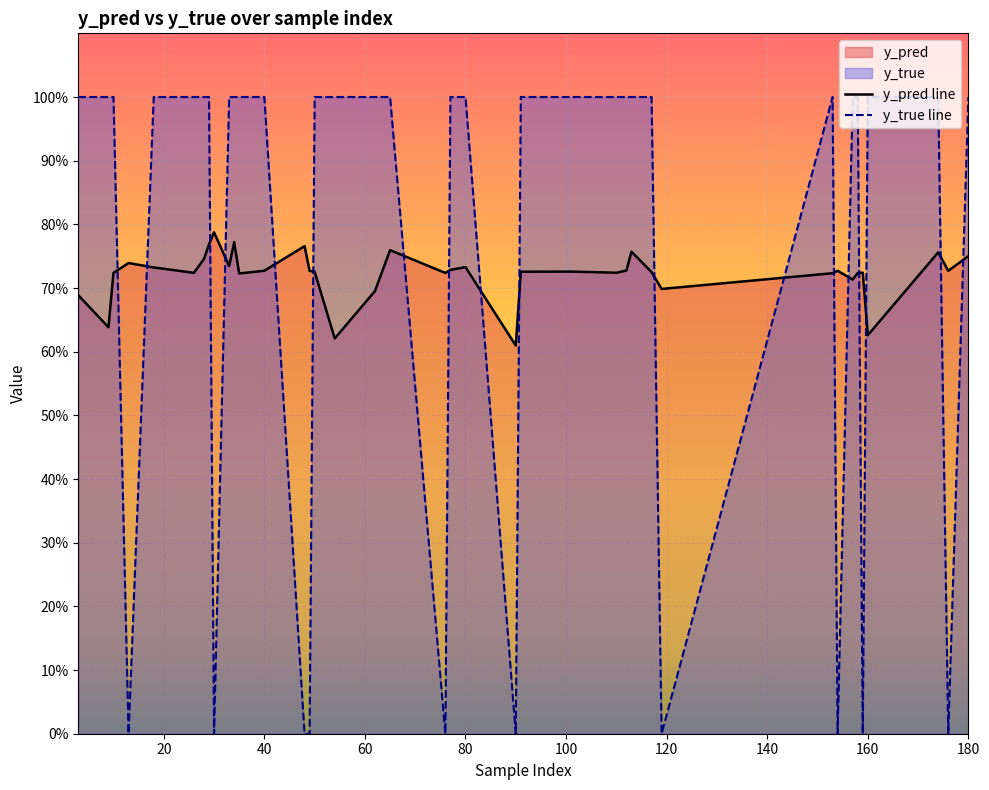

Does the chart display data point markers on the line(s)?

No